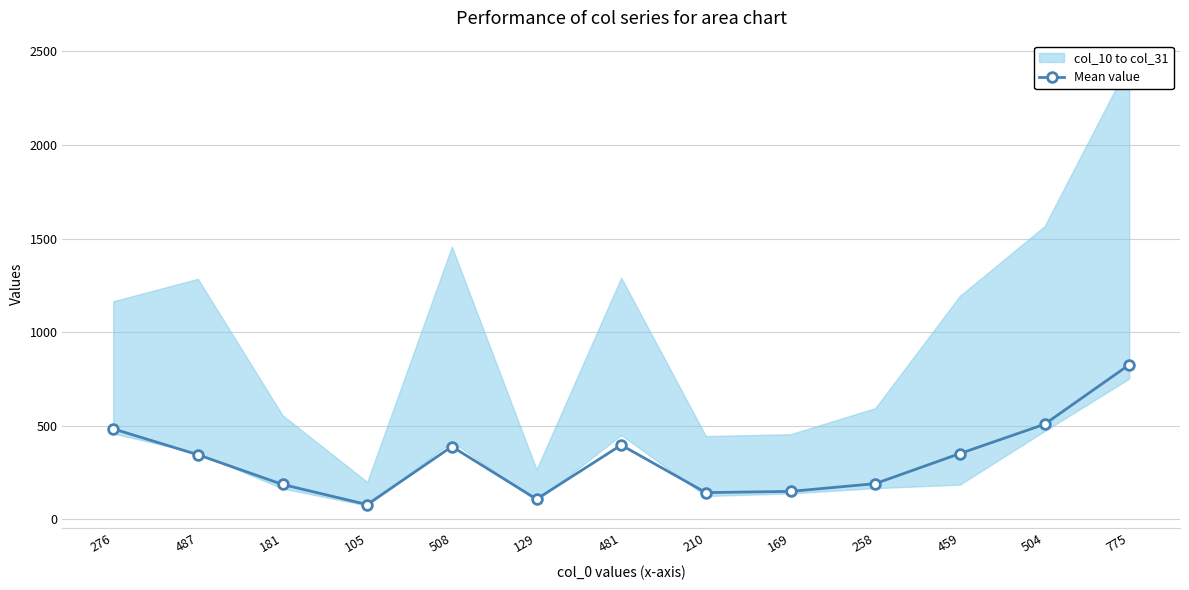

List the labels in order of value, largest first.

775, 504, 276, 481, 508, 459, 487, 258, 181, 169, 210, 129, 105